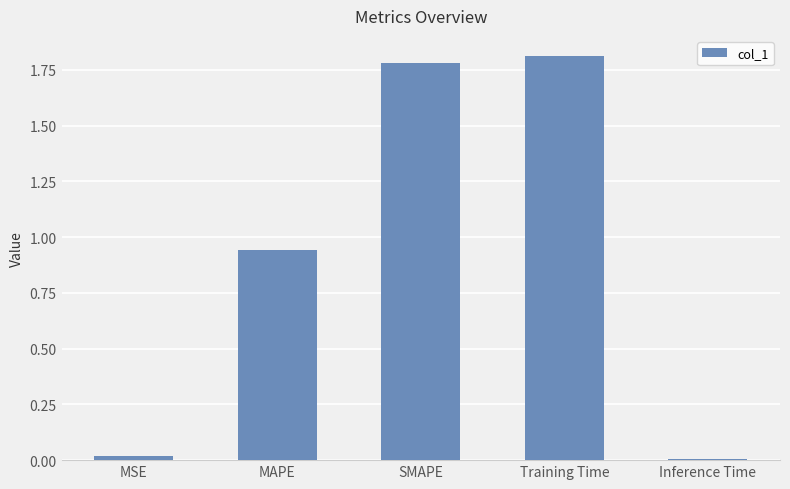

Does the chart contain stacked bars?

No